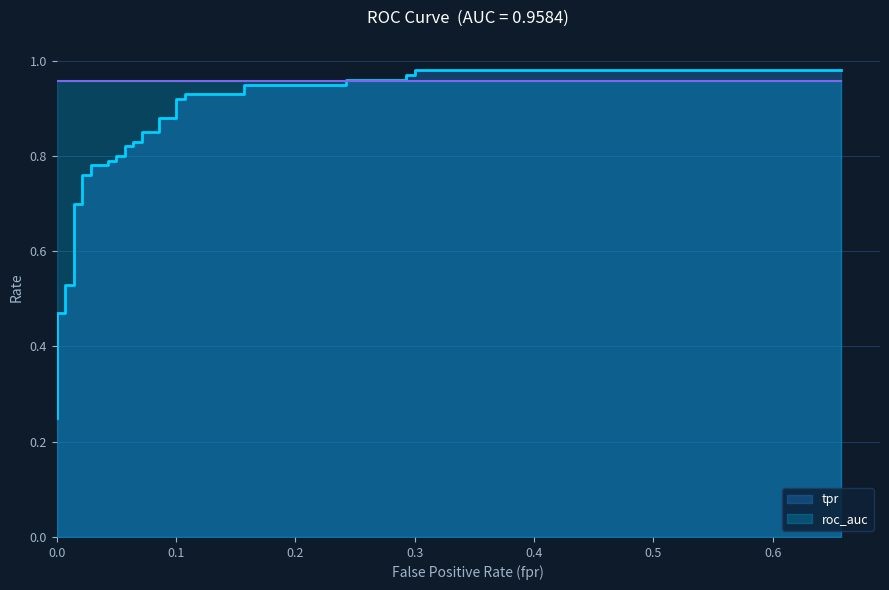

Rank the series by their maximum value, from highest to lowest.

tpr, roc_auc, fpr